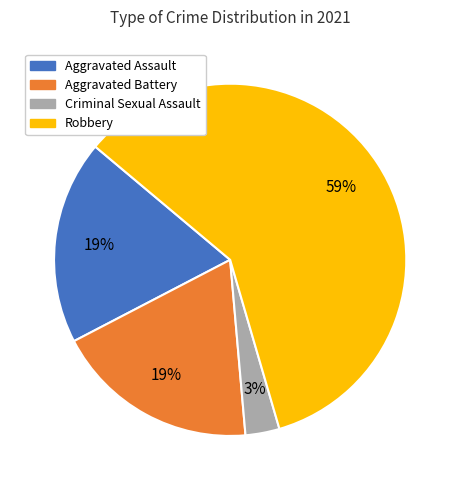

To the nearest percent, what is the difference between the largest and smallest slice percentages?

56%